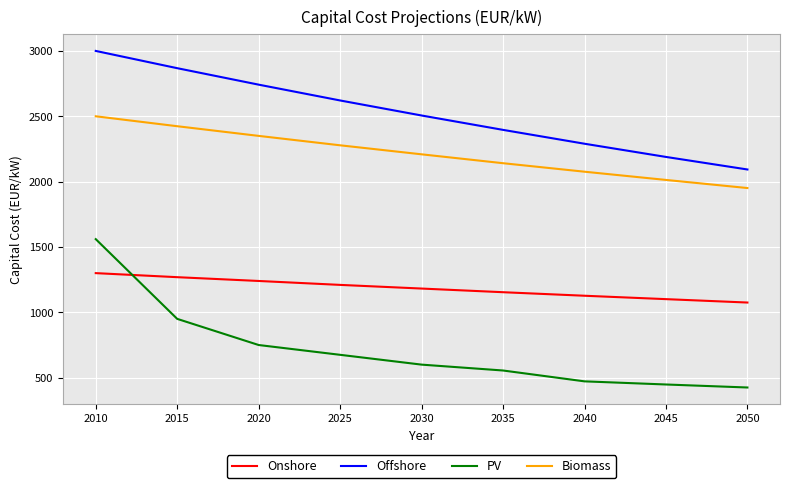

List the labels in order of Biomass value, smallest first.

2050, 2045, 2040, 2035, 2030, 2025, 2020, 2015, 2010